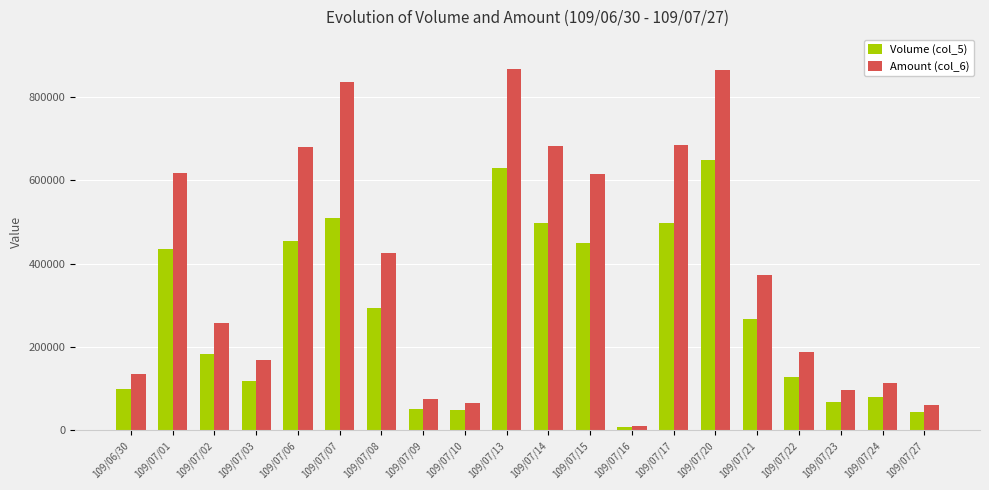

What is the label of the 18th bar from the left?

109/07/23